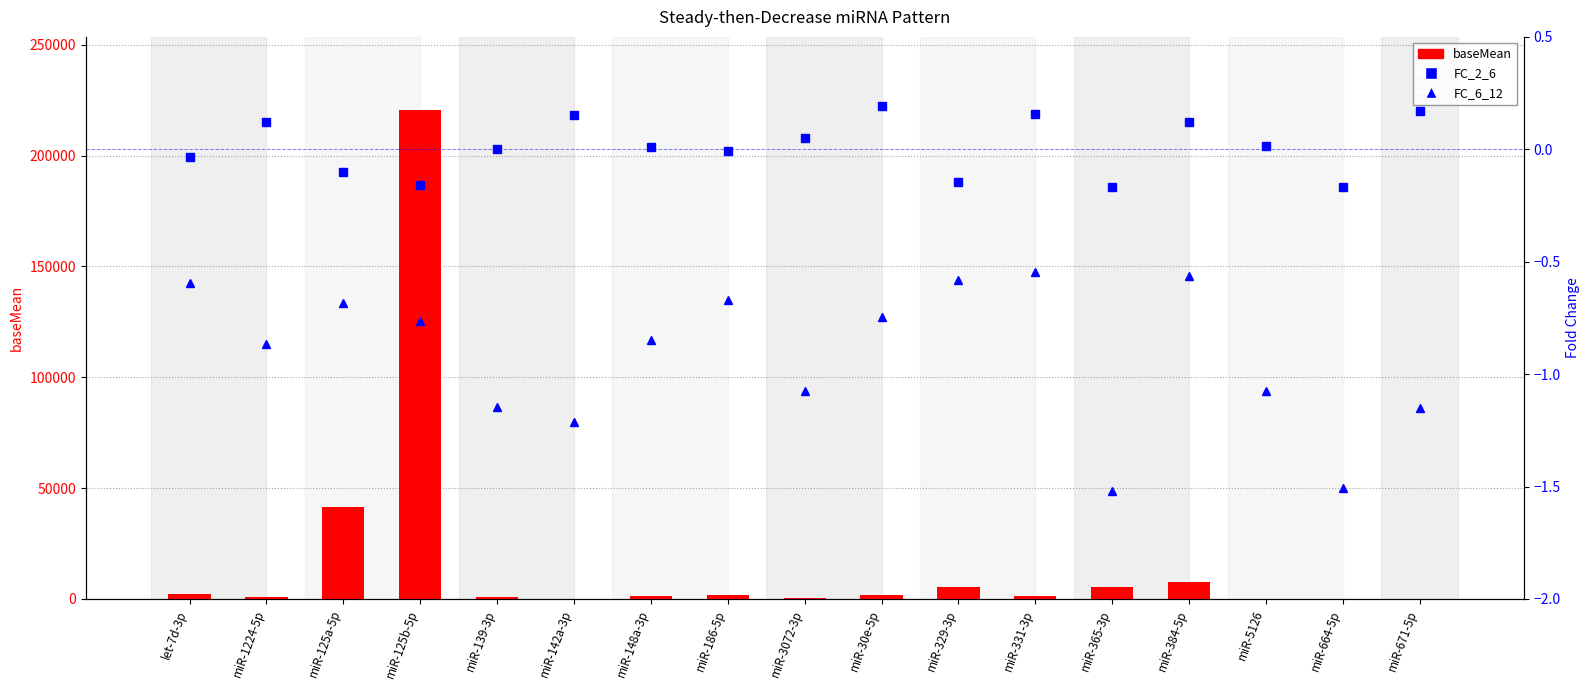

Rank the categories by FC_6_12 value from highest to lowest.

miR-331-3p, miR-384-5p, miR-329-3p, let-7d-3p, miR-186-5p, miR-125a-5p, miR-30e-5p, miR-125b-5p, miR-148a-3p, miR-1224-5p, miR-3072-3p, miR-5126, miR-139-3p, miR-671-5p, miR-142a-3p, miR-664-5p, miR-365-3p